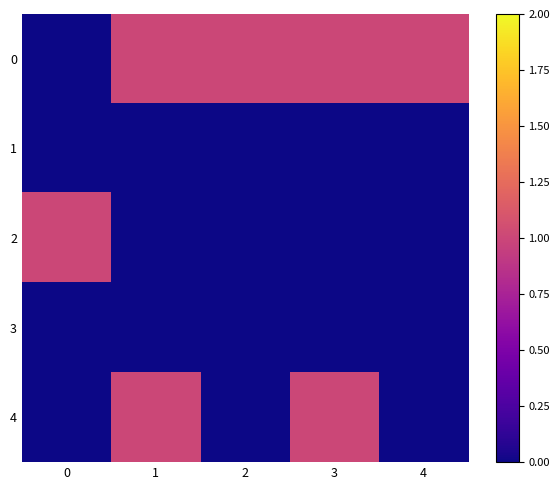

Reading left to right, what are all the values shown in this chart?

0: 0=0	1=1	2=1	3=1	4=1
1: 0=0	1=0	2=0	3=0	4=0
2: 0=1	1=0	2=0	3=0	4=0
3: 0=0	1=0	2=0	3=0	4=0
4: 0=0	1=1	2=0	3=1	4=0